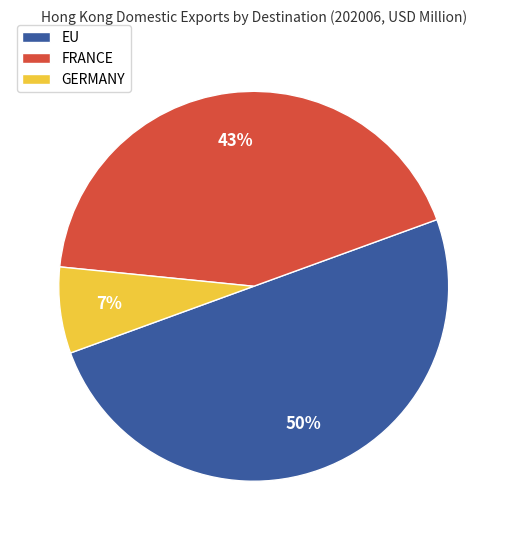

To the nearest percent, what percentage of the pie is EU?

50%